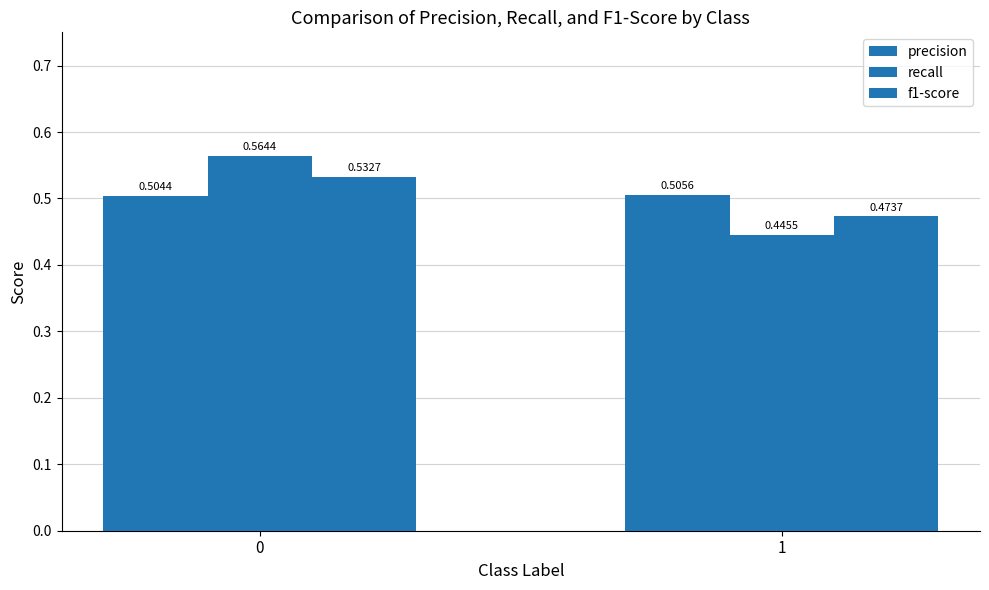

At 1, list the series in order from largest to smallest.

precision, f1-score, recall